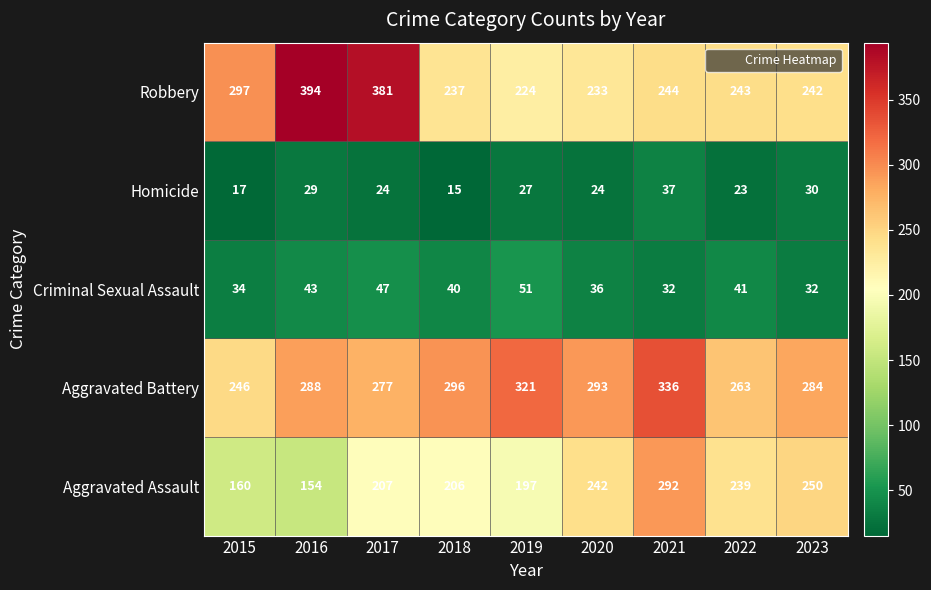

Count the number of categories in the chart.

9